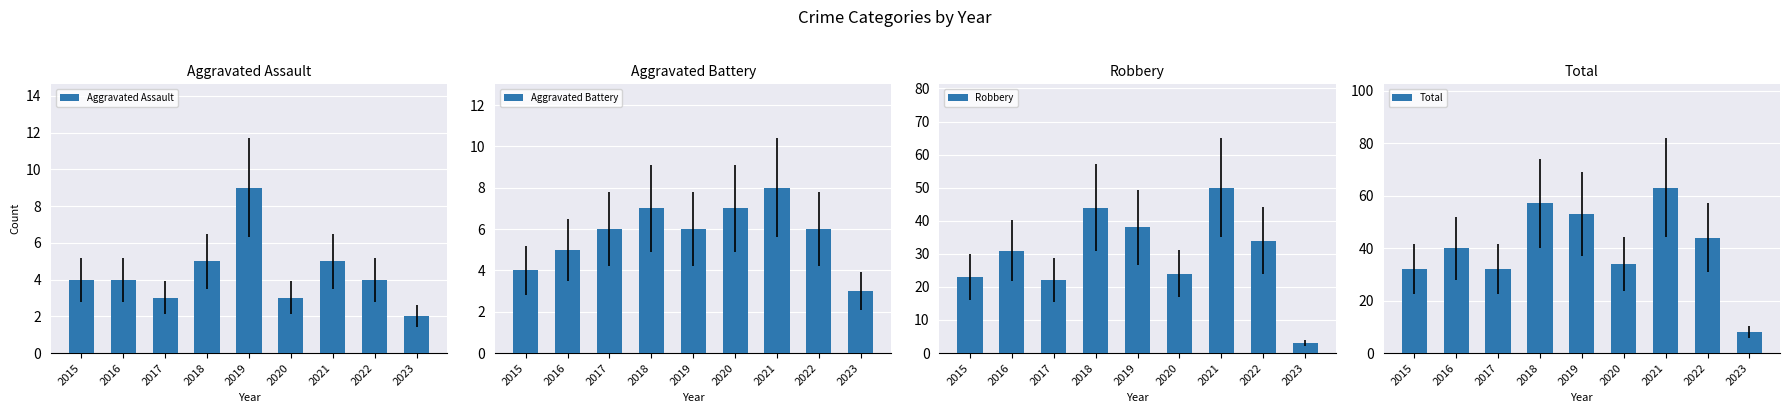

Reading left to right, transcribe all the data shown in this chart.

Aggravated Assault: 4	4	3	5	9	3	5	4	2
Aggravated Battery: 4	5	6	7	6	7	8	6	3
Robbery: 23	31	22	44	38	24	50	34	3
Total: 32	40	32	57	53	34	63	44	8